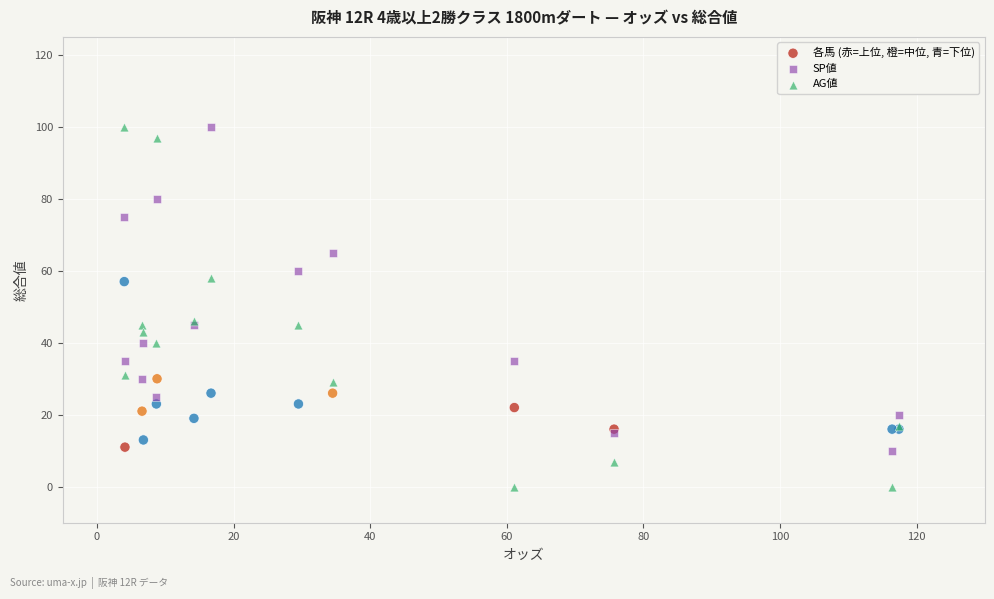

Which series has the widest spread of Y values?

AG値